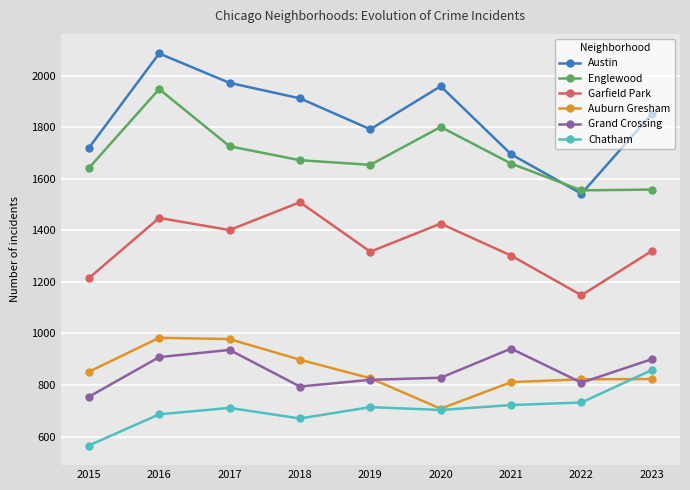

At which label does Grand Crossing reach its minimum?

2015